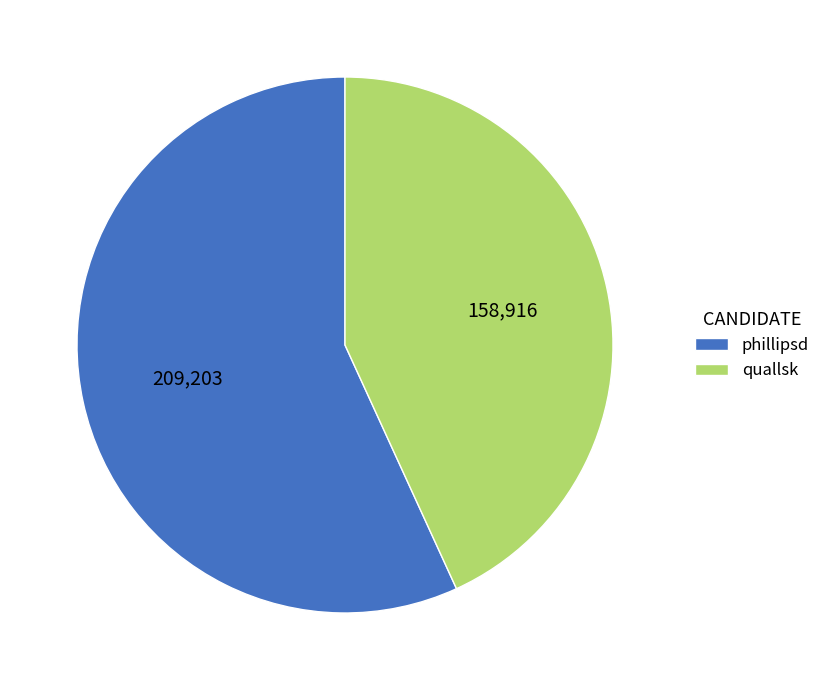

How many segments does this pie chart have?

2